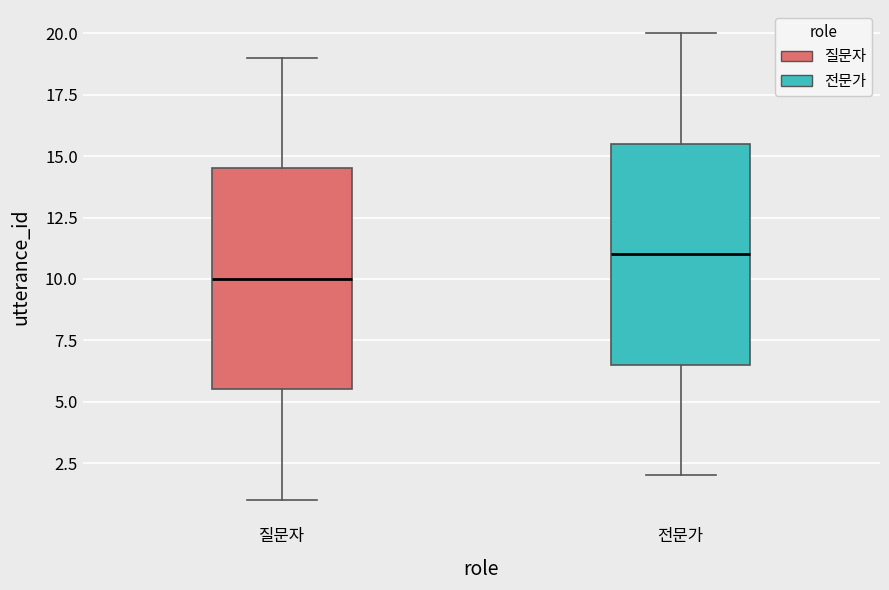

Reading left to right, read every box against the y-axis: the position of its median line, the range the box covers, and the ends of its whiskers. The values are not printed on the chart, so give them approximately, as read against the axis.

질문자: median 10.0, box 5.5 to 14.5, whiskers 1.0 to 19.0
전문가: median 11.0, box 6.5 to 15.5, whiskers 2.0 to 20.0